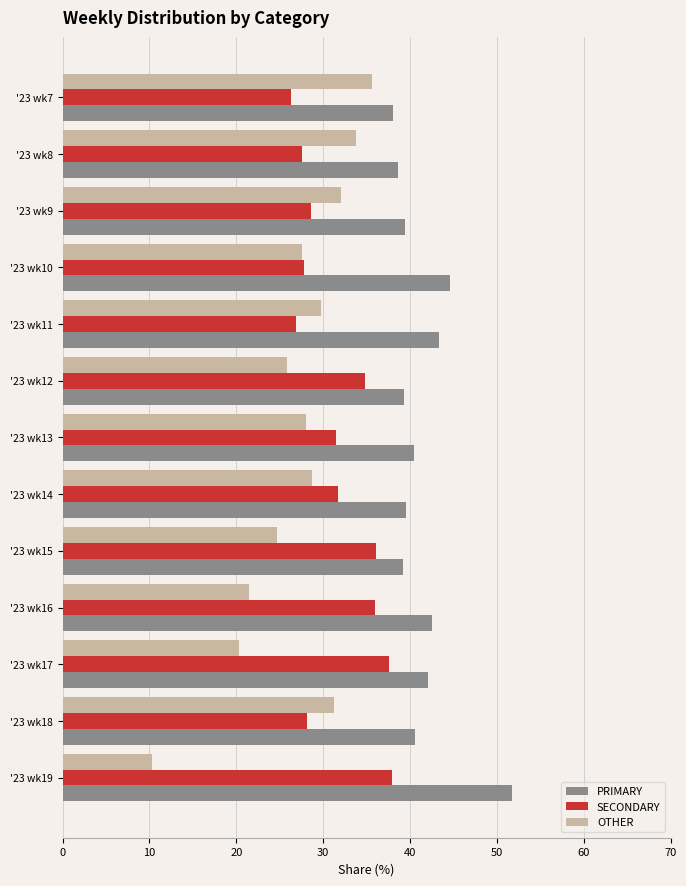

What are all the series names shown in the legend?

PRIMARY, SECONDARY, OTHER